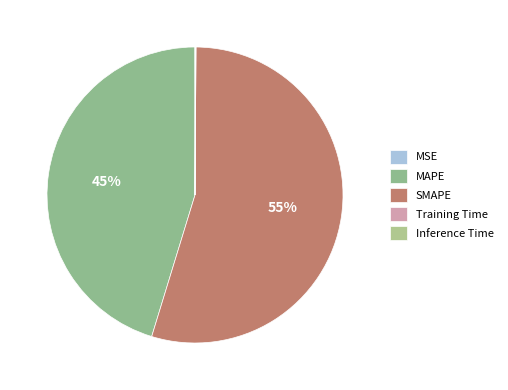

Rank the categories by value from highest to lowest.

SMAPE, MAPE, Inference Time, Training Time, MSE